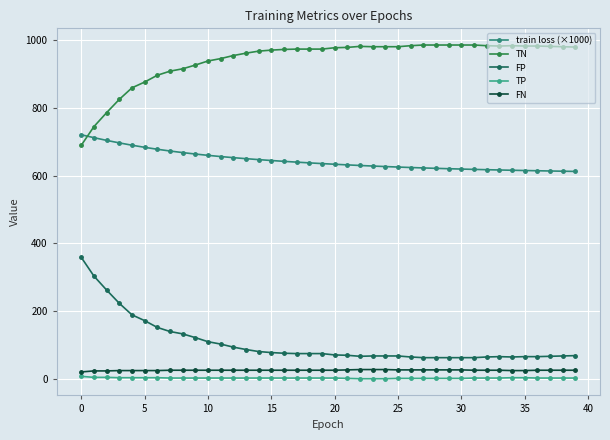

Count the number of data series in this chart.

5